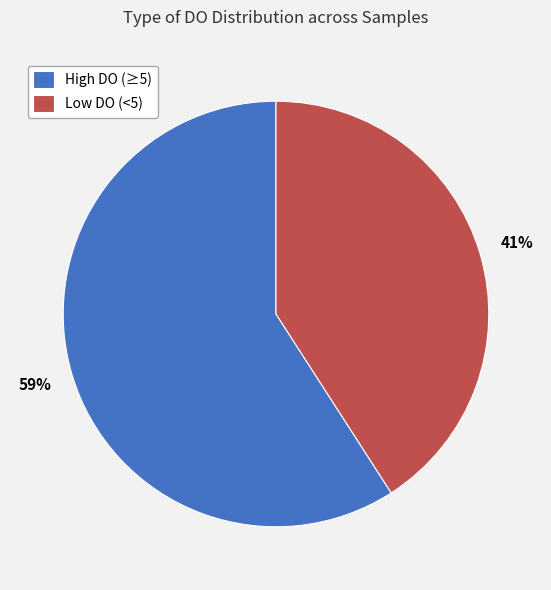

Is the sum of High DO (≥5) and Low DO (<5) greater than half?

Yes